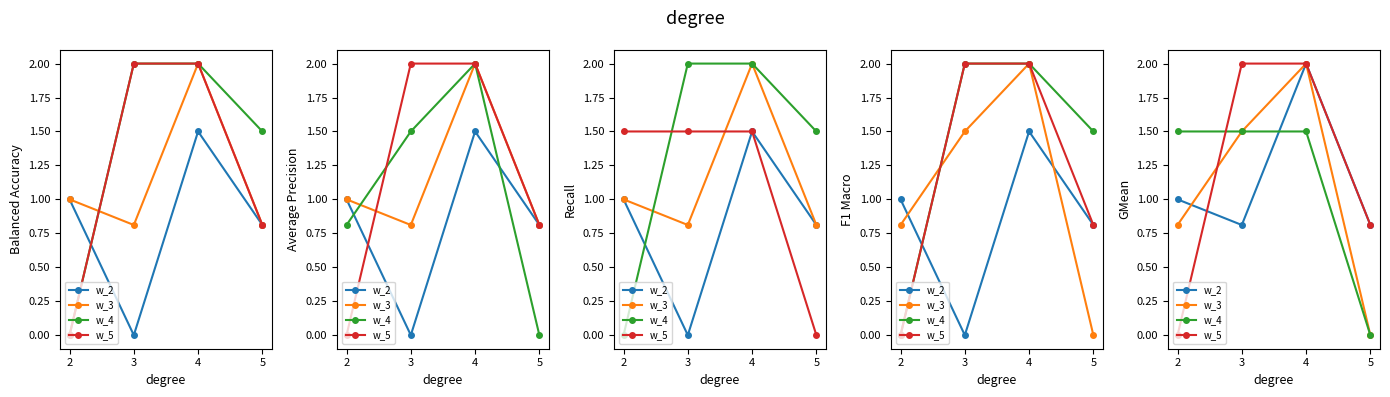

What is the total value across all series at 3?

5.8